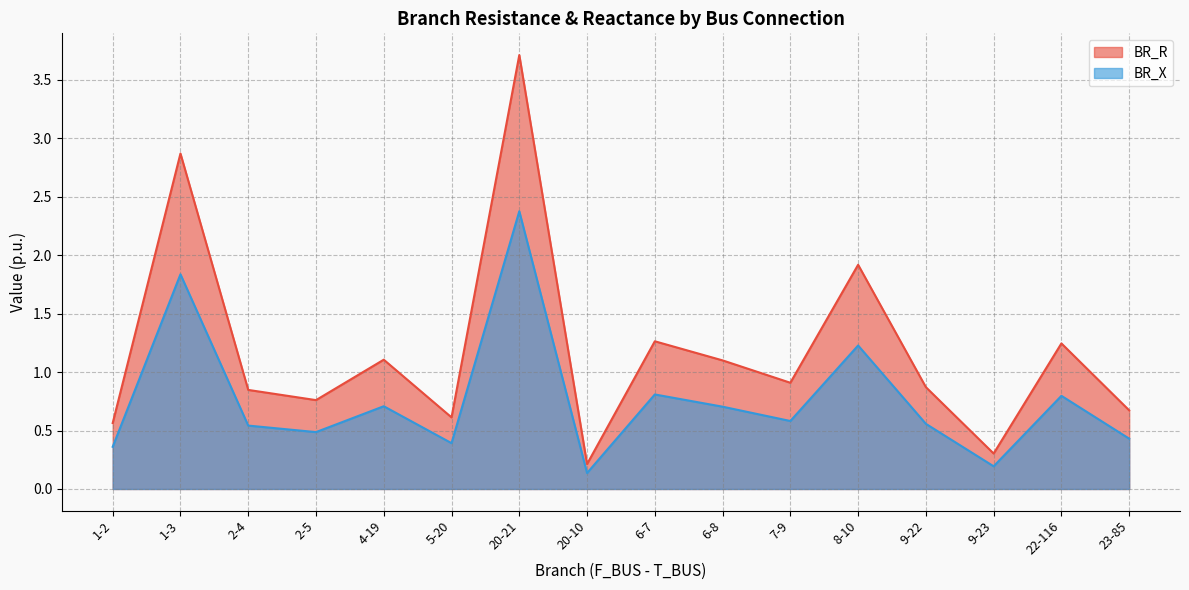

List the labels in order of BR_R value, largest first.

20-21, 1-3, 8-10, 6-7, 22-116, 4-19, 6-8, 7-9, 9-22, 2-4, 2-5, 23-85, 5-20, 1-2, 9-23, 20-10